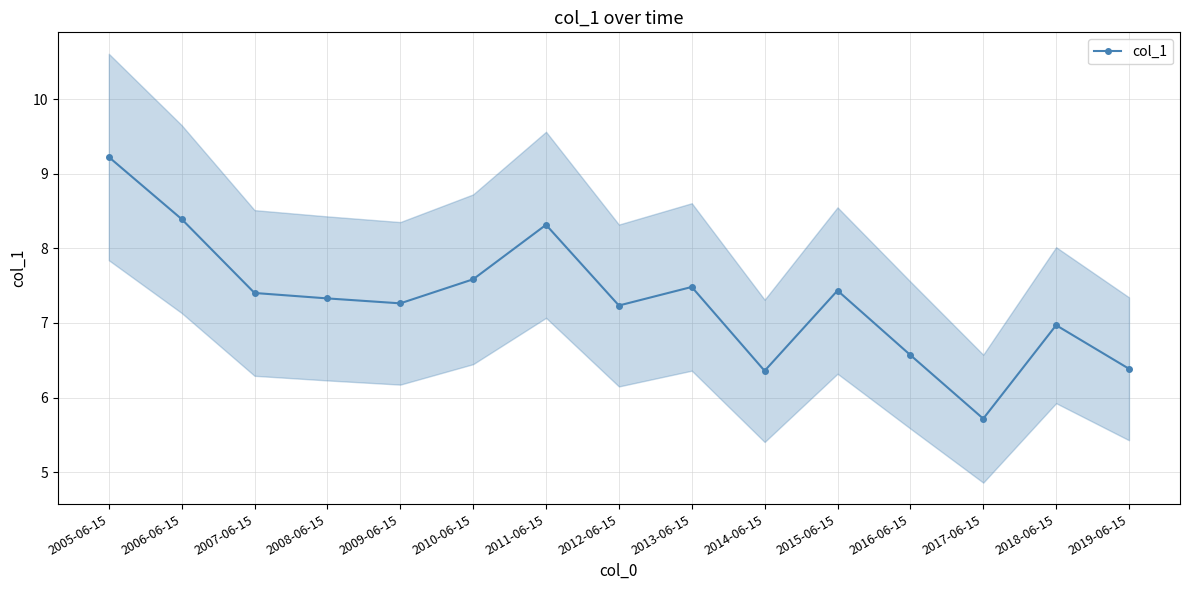

What is the change in value from 2009-06-15 to 2016-06-15?

-0.7